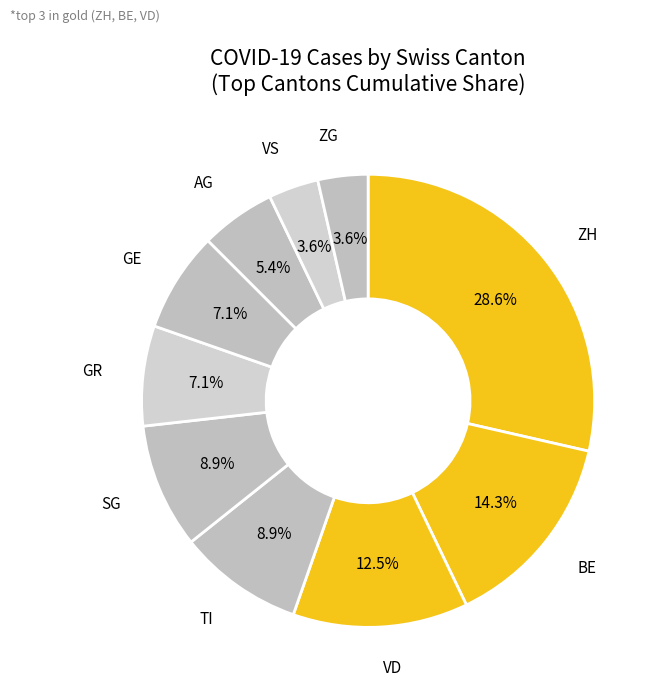

Which category has the biggest portion of the pie?

ZH